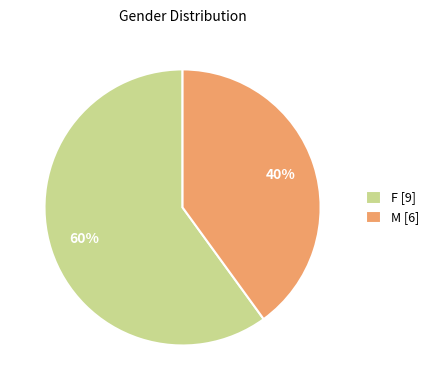

Does any single category account for the majority?

Yes